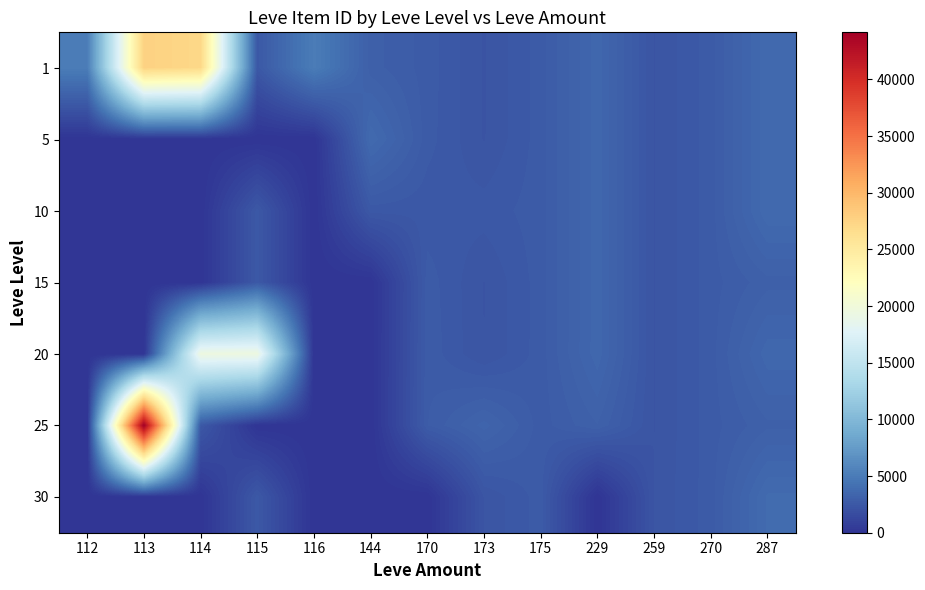

What is the spread (max minus min) of values at 144?

3767